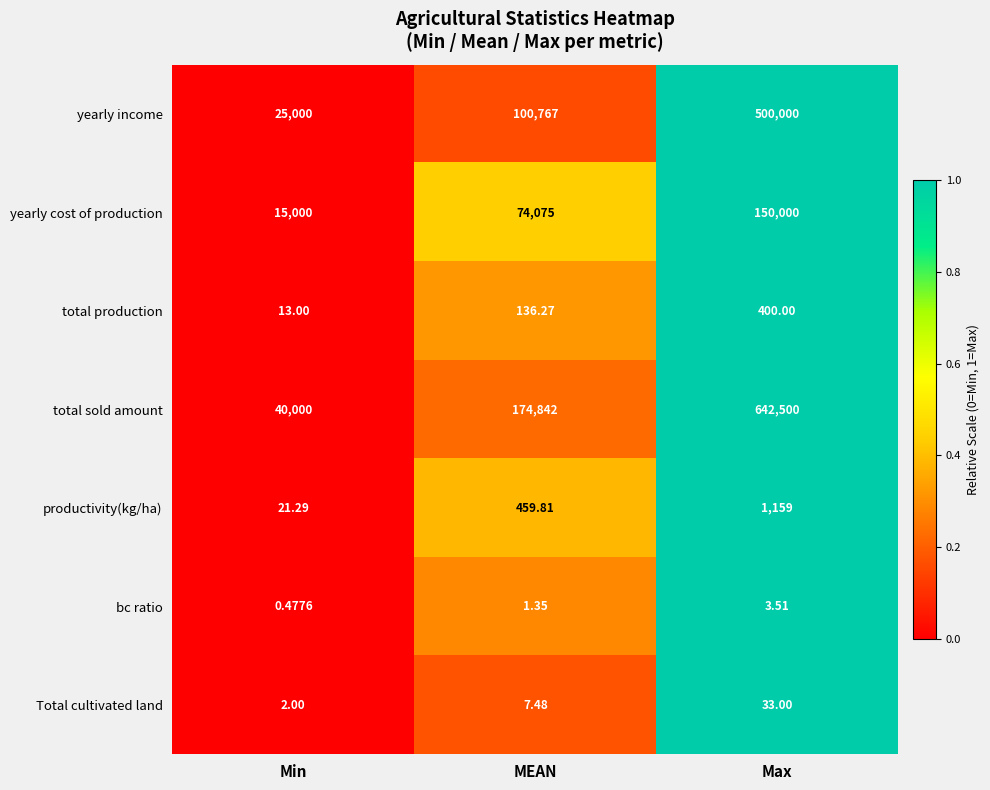

Rank the categories by Total cultivated land value from highest to lowest.

Max, MEAN, Min